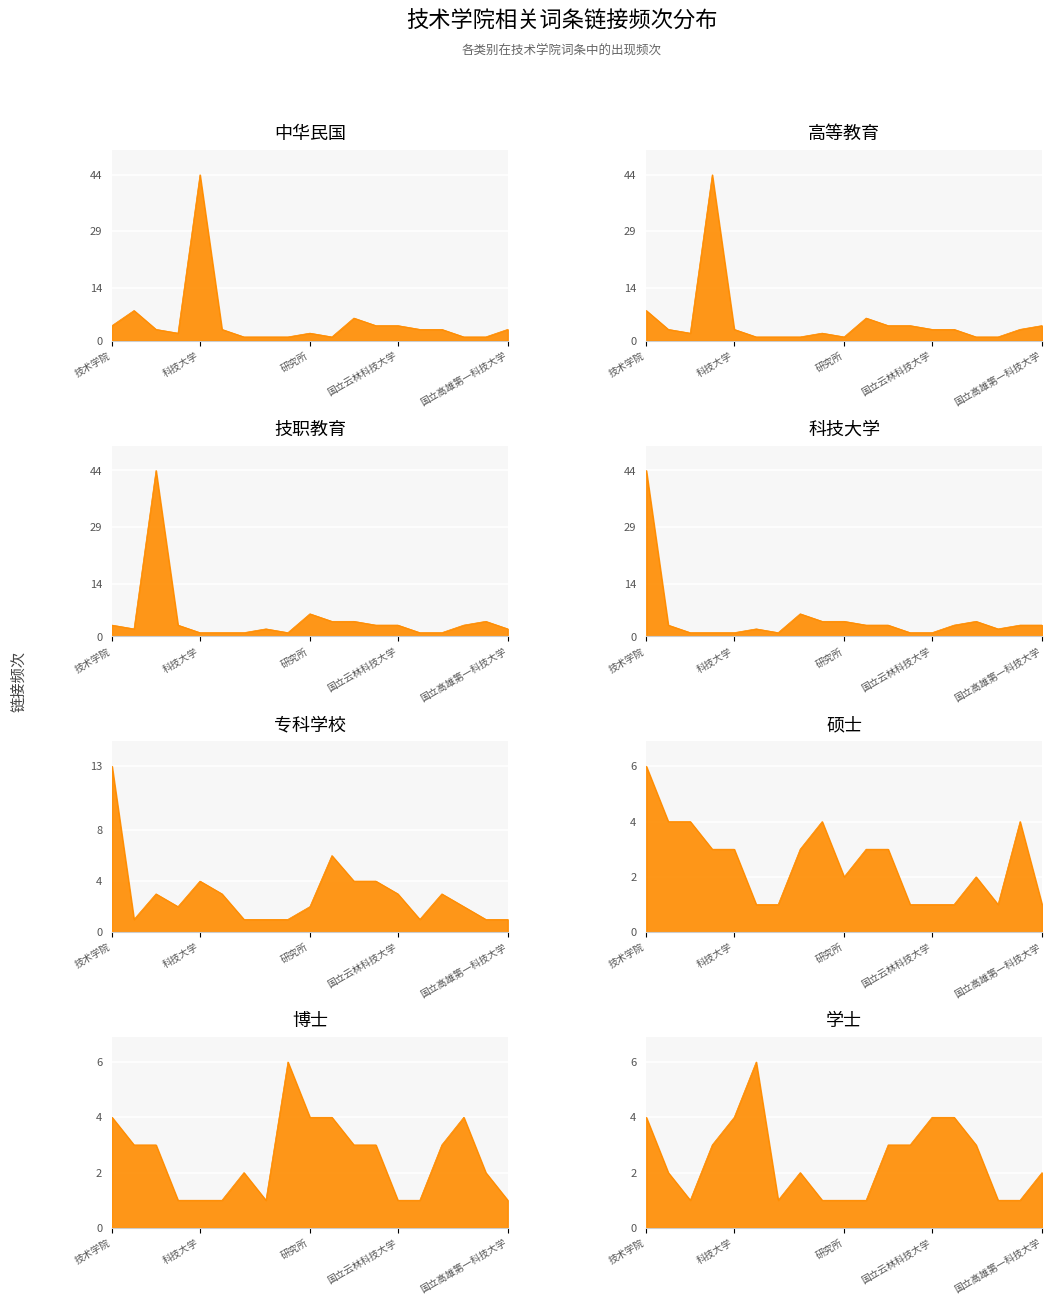

Which category has the lowest value across all series?

二技